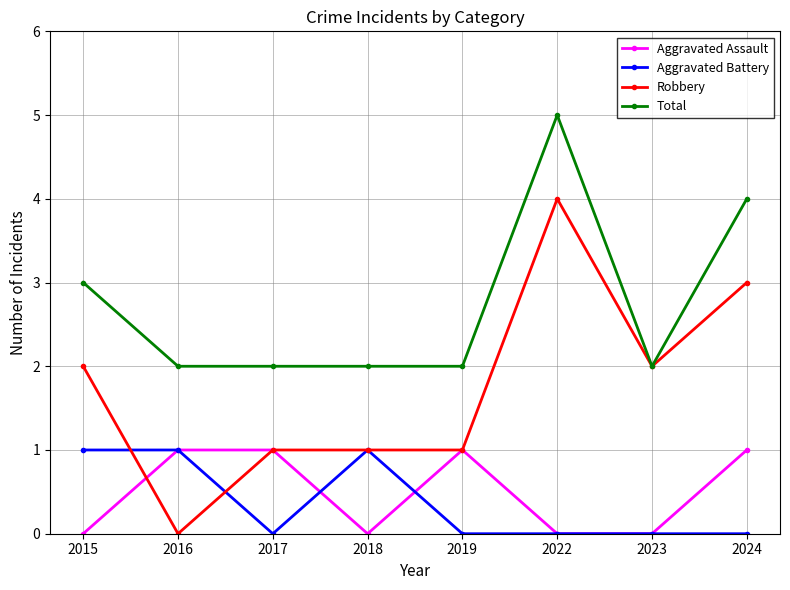

Count the Robbery values in the range 1 to 3.

6